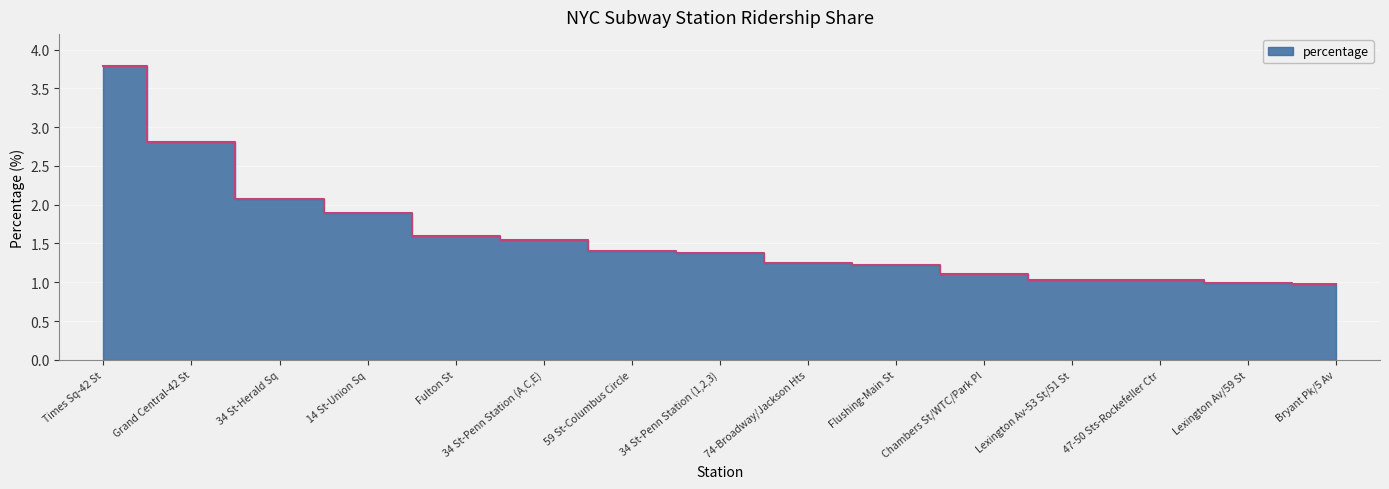

What is the difference between the values at Grand Central-42 St and 74-Broadway/Jackson Hts?

1.6